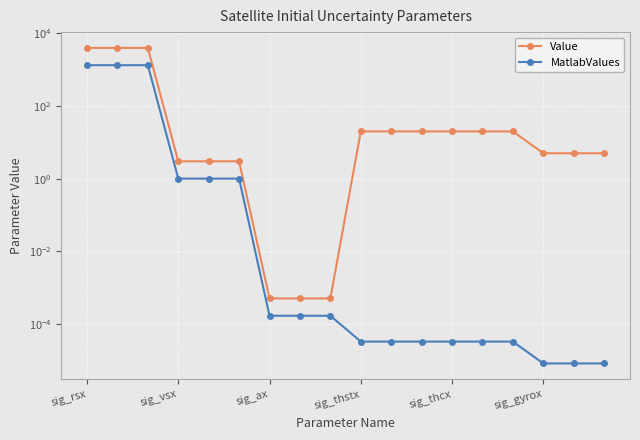

What position from the right is 13?

5